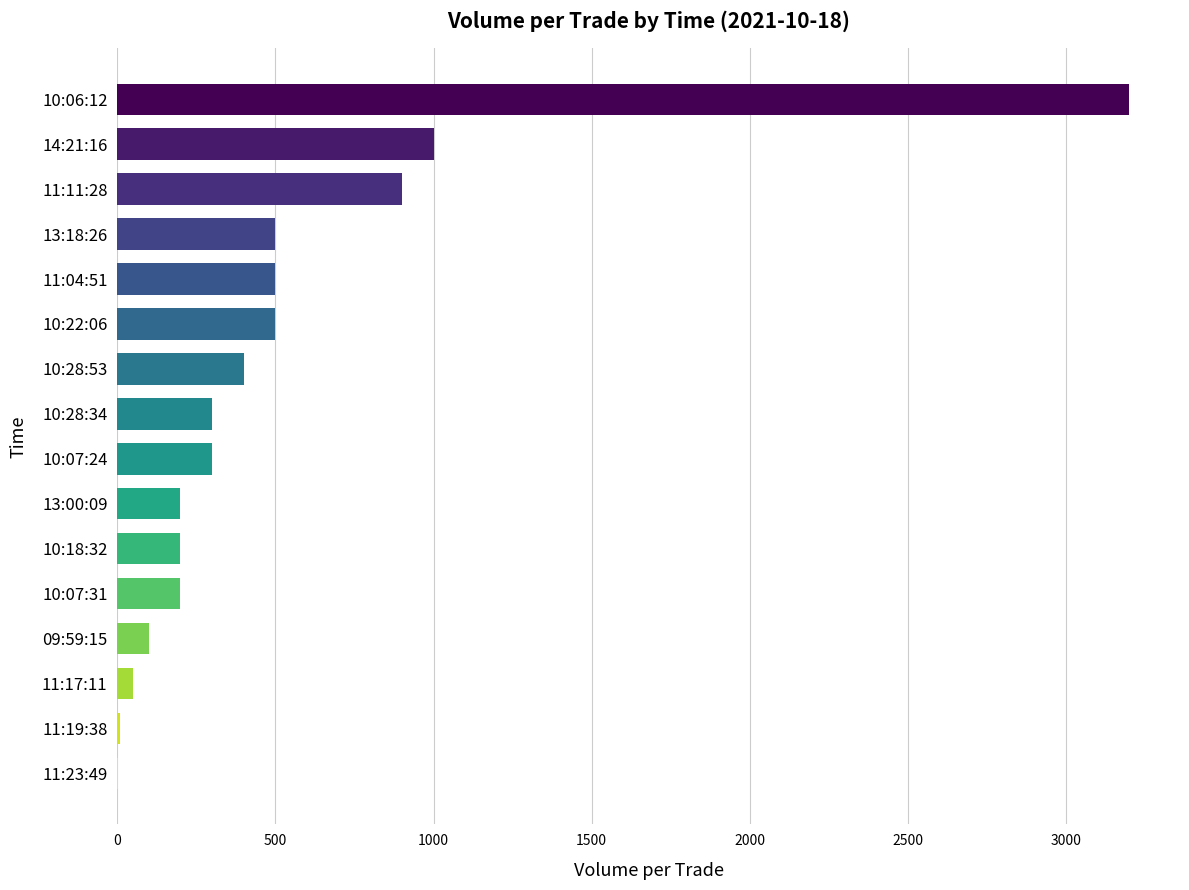

What is the ratio of the value at 14:21:16 to the value at 10:28:34?

3.3